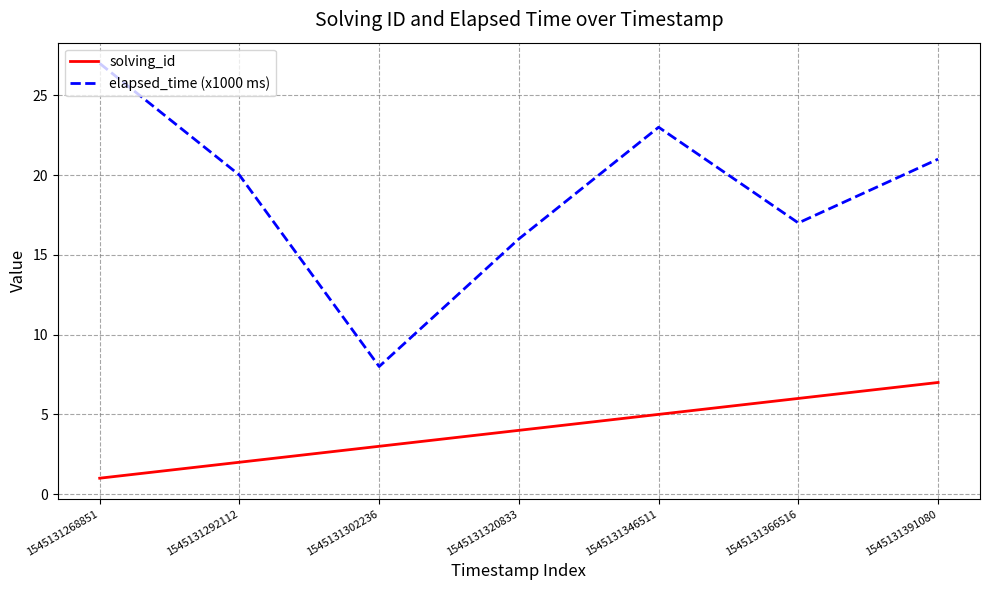

List the series in order of their overall mean, highest first.

elapsed_time (x1000 ms), solving_id